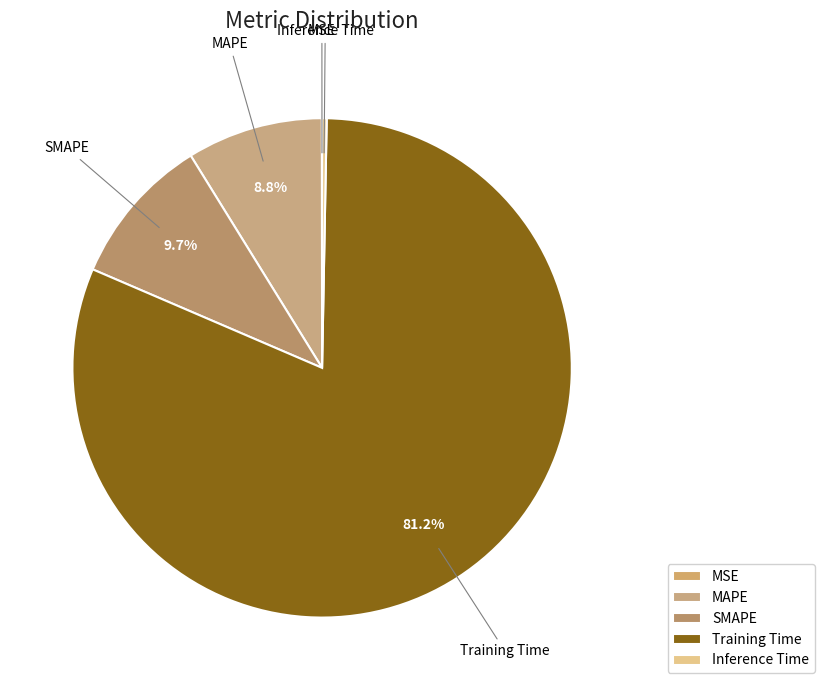

To the nearest percent, what is the difference between the Training Time and Inference Time slice percentages?

81%